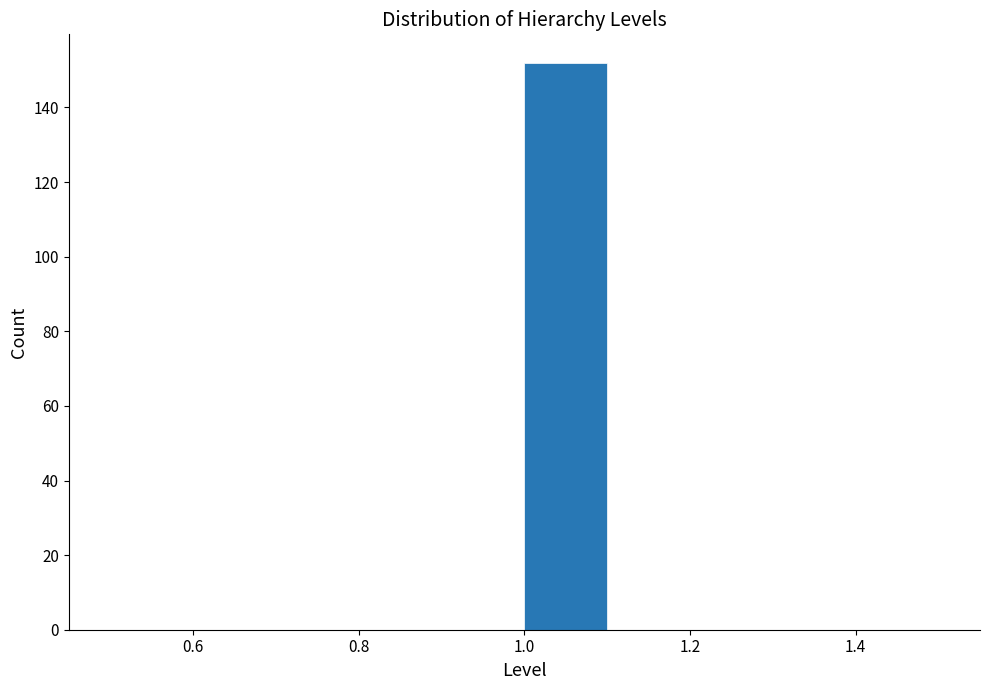

Reading left to right, transcribe this chart: for each bar, give the range it covers on the x-axis and its height. The values are not printed on the chart, so give them approximately, as read against the axis.

0.5 to 0.6: 0
0.6 to 0.7: 0
0.7 to 0.8: 0
0.8 to 0.9: 0
0.9 to 1.0: 0
1.0 to 1.1: 152
1.1 to 1.2: 0
1.2 to 1.3: 0
1.3 to 1.4: 0
1.4 to 1.5: 0